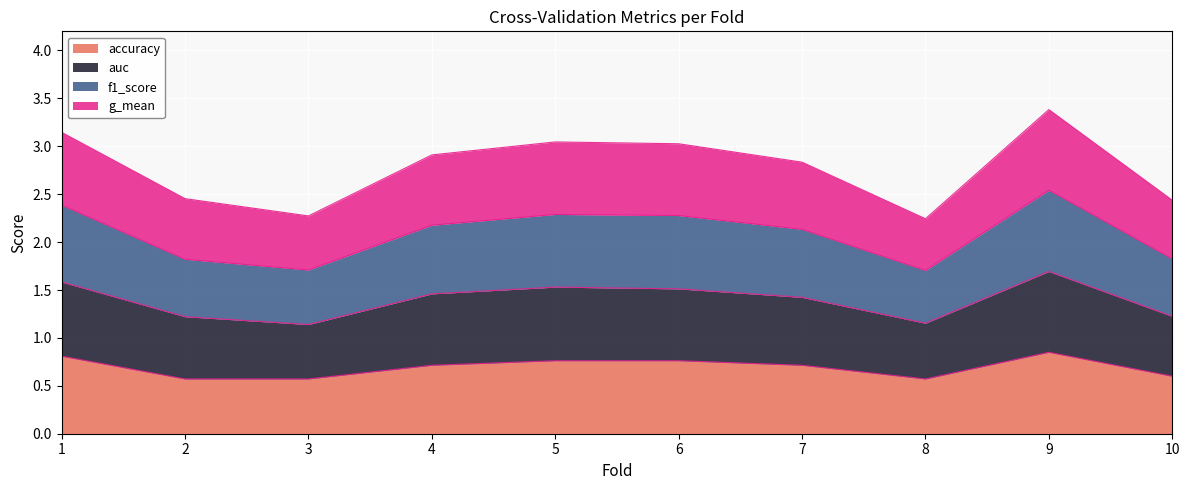

True or false: g_mean and f1_score cross at least once.

False